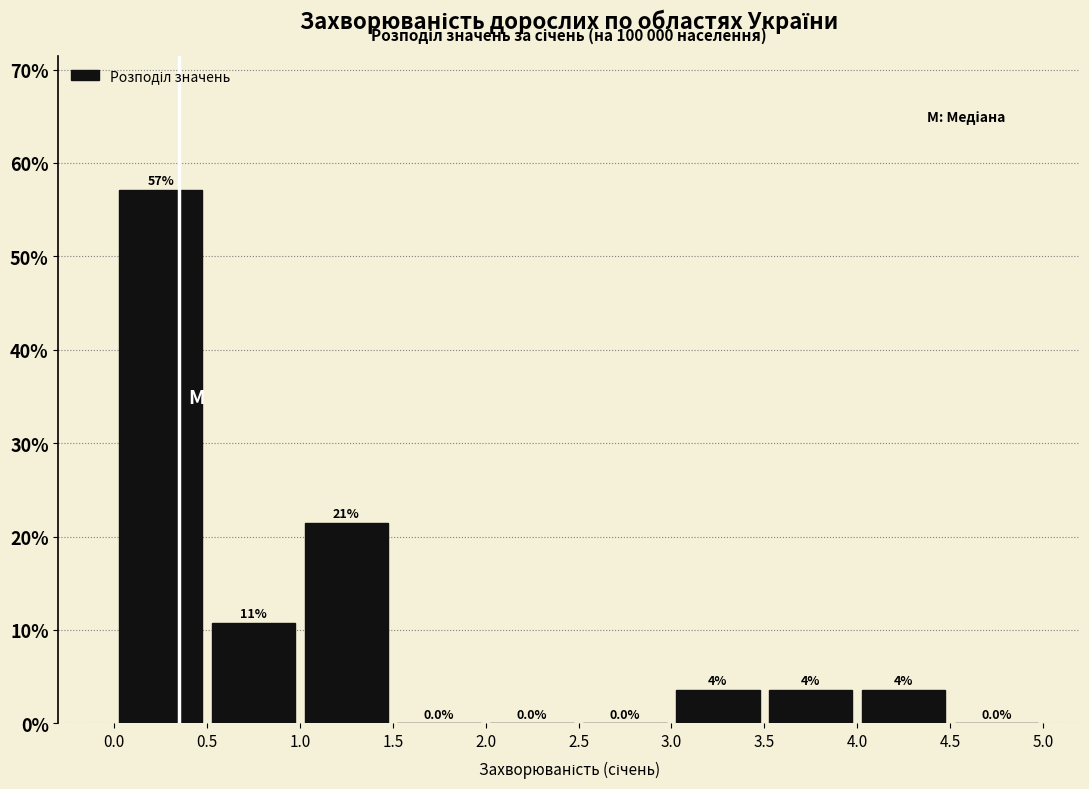

Which range on the x-axis has the tallest bar?

0.0 to 0.5